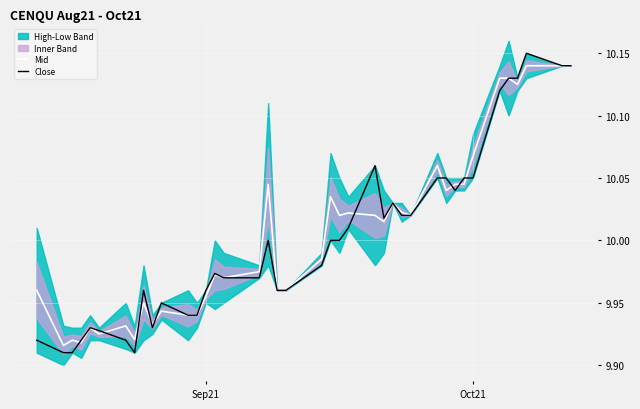

Is this an area chart (filled region under the line)?

No